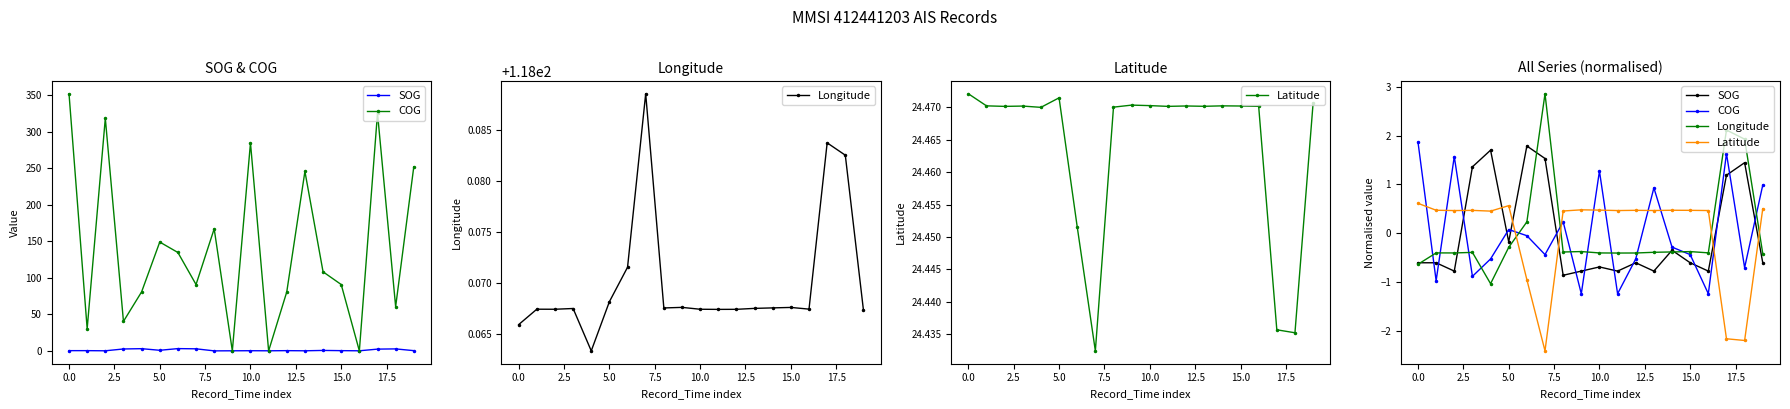

Which series has the largest total across all categories?

Longitude